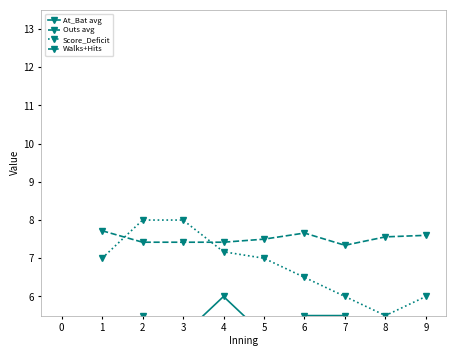

What is the lowest value of the Score_Deficit series?

5.5